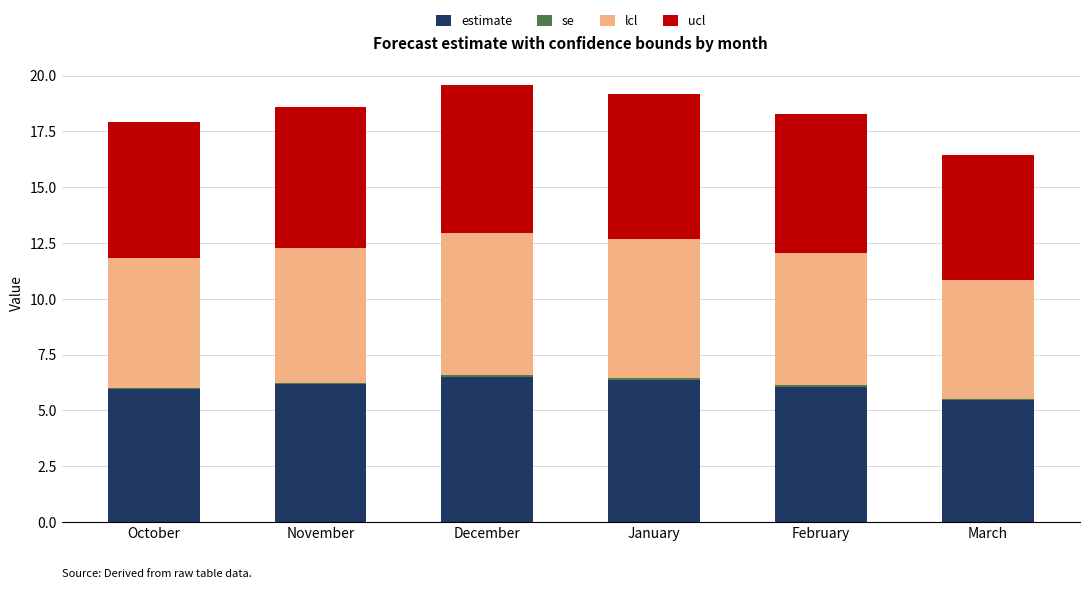

What is the minimum value for estimate?

5.5